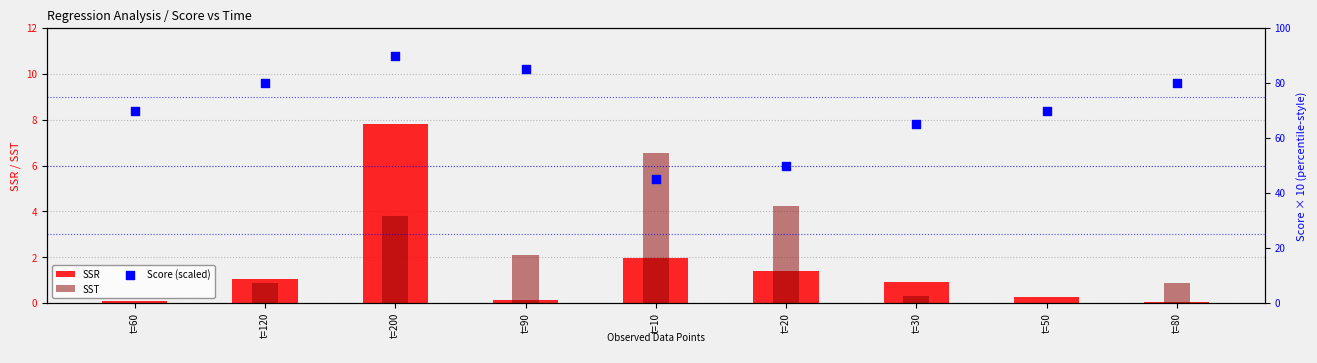

Which series contains the highest Y value?

Score (scaled)